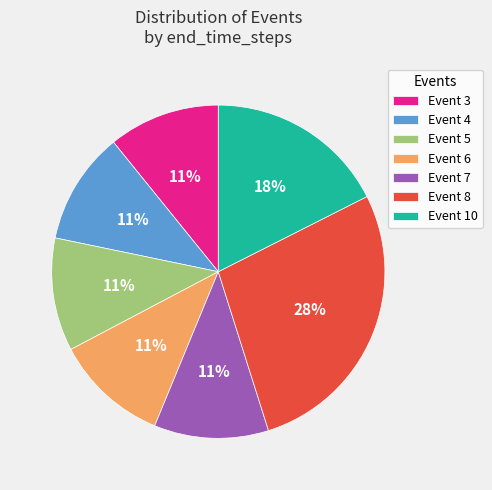

Which category has the biggest portion of the pie?

Event 8